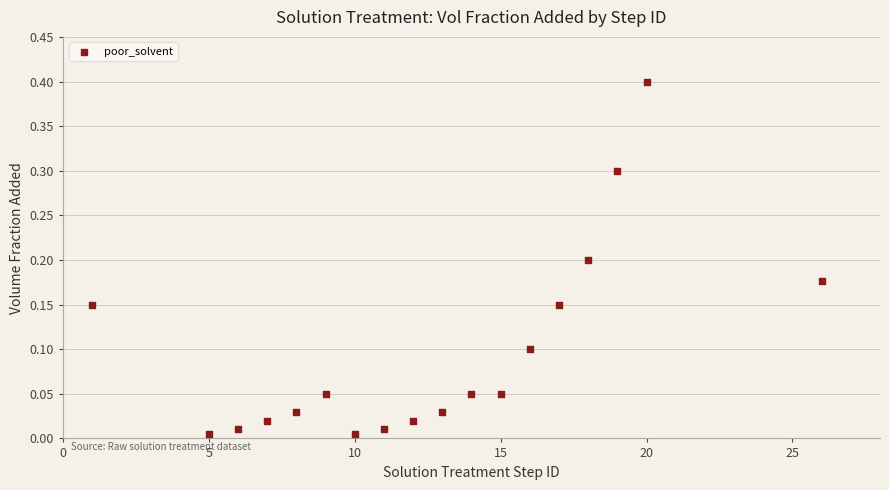

What is the range of X values (max minus min)?

25.0